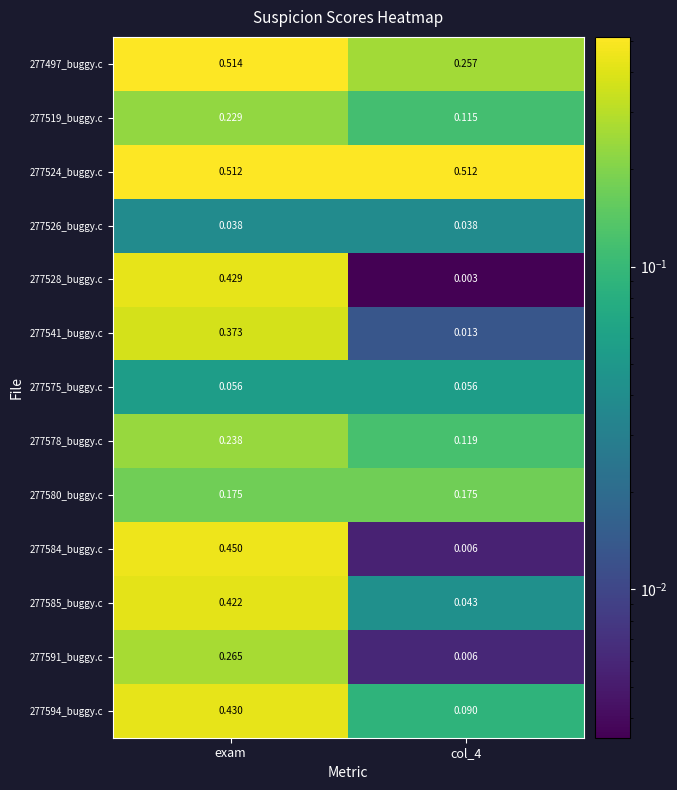

At which category does the chart reach its minimum across all series?

col_4